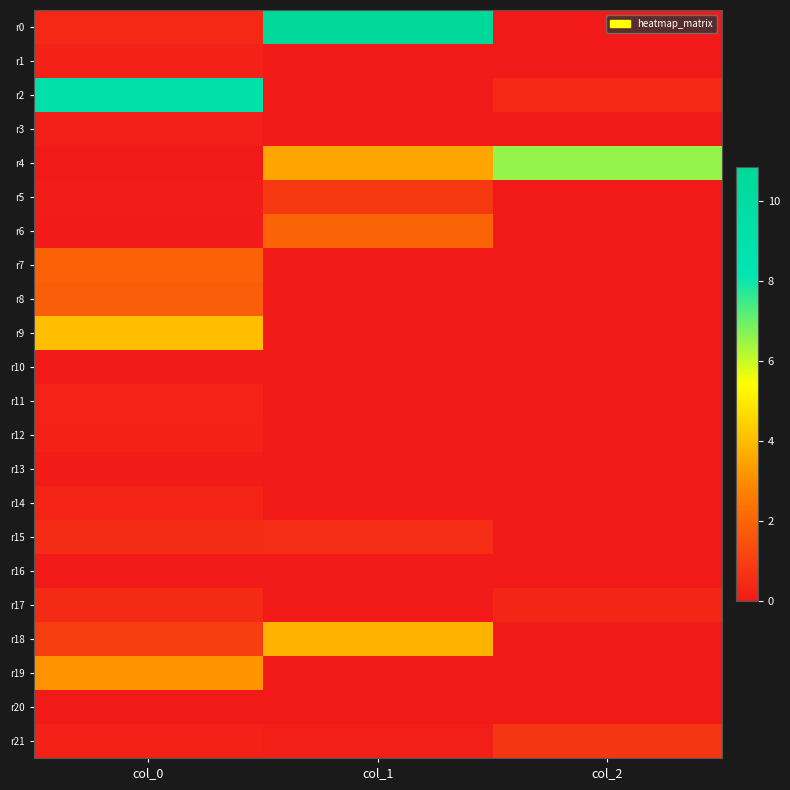

Rank the series at col_1 from lowest to highest value.

r1, r2, r3, r7, r8, r9, r10, r11, r12, r13, r14, r16, r17, r19, r20, r21, r15, r5, r6, r4, r18, r0